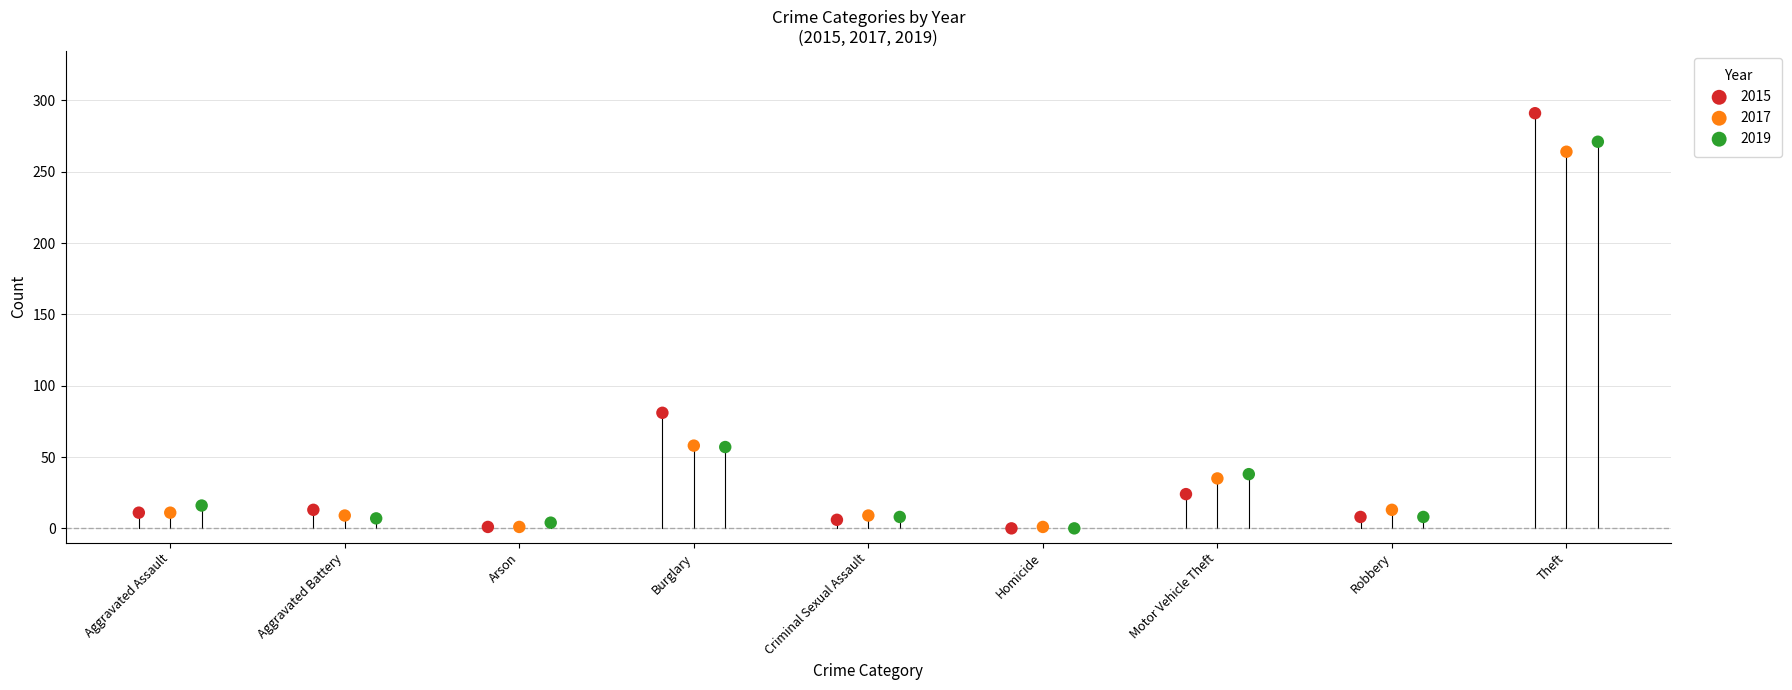

Which series has the largest Y range (max minus min)?

2015